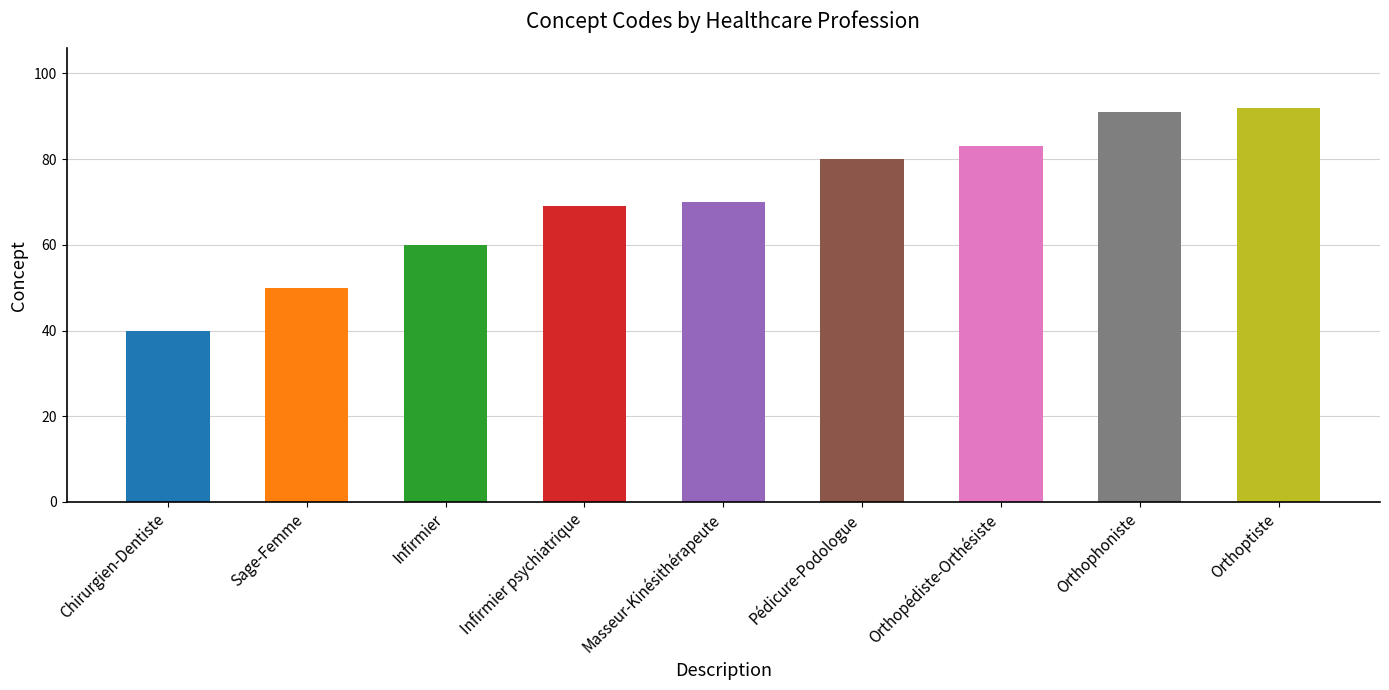

What is the ratio of the value at Sage-Femme to the value at Orthophoniste?

0.5